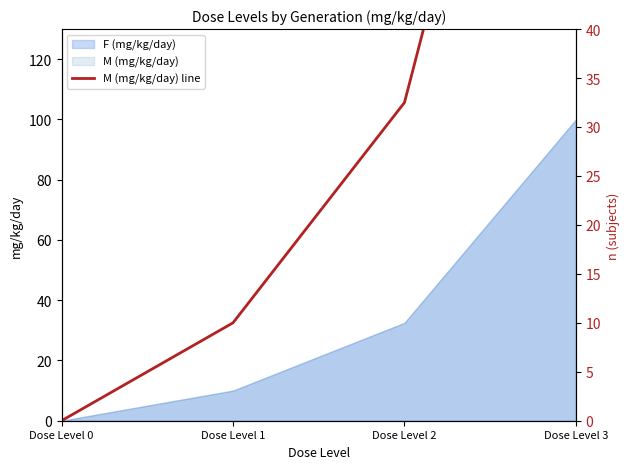

How many categories are shown in the chart?

4